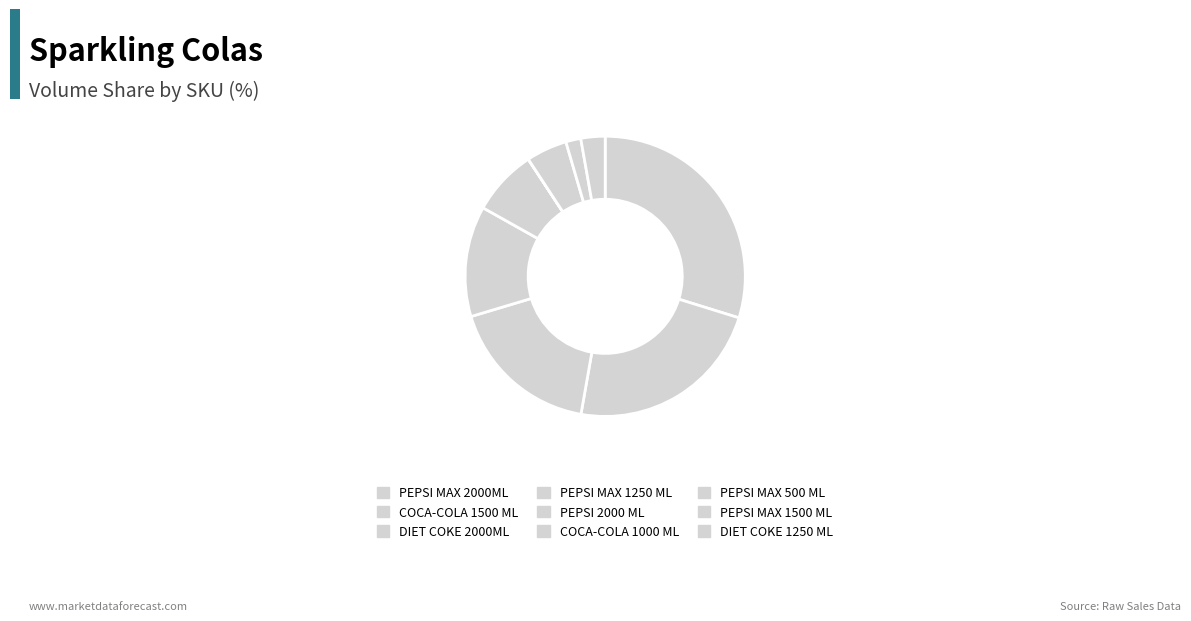

What is the largest slice in the pie chart?

PEPSI MAX 2000ML